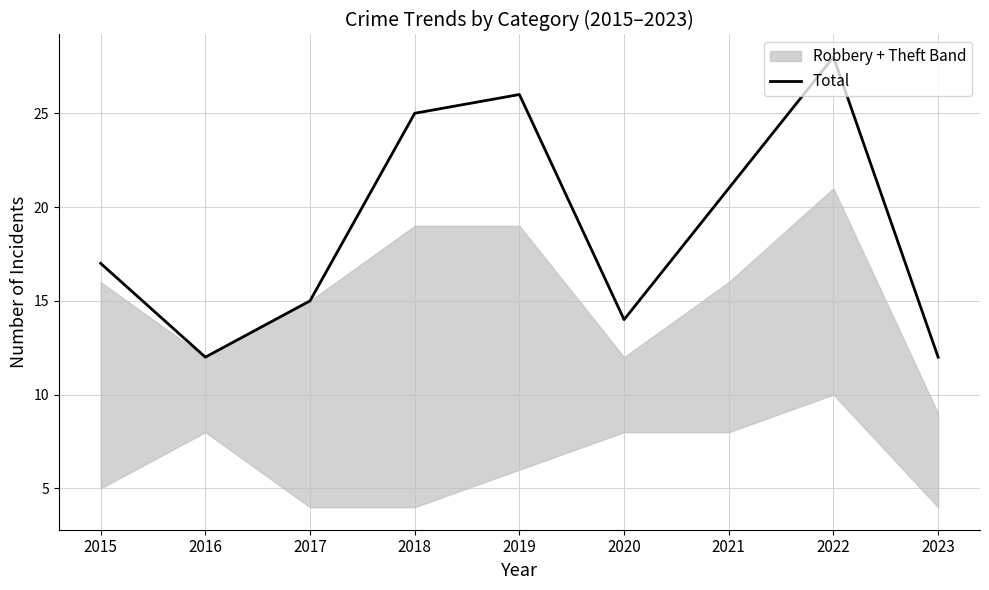

What is the sum of all values?

170